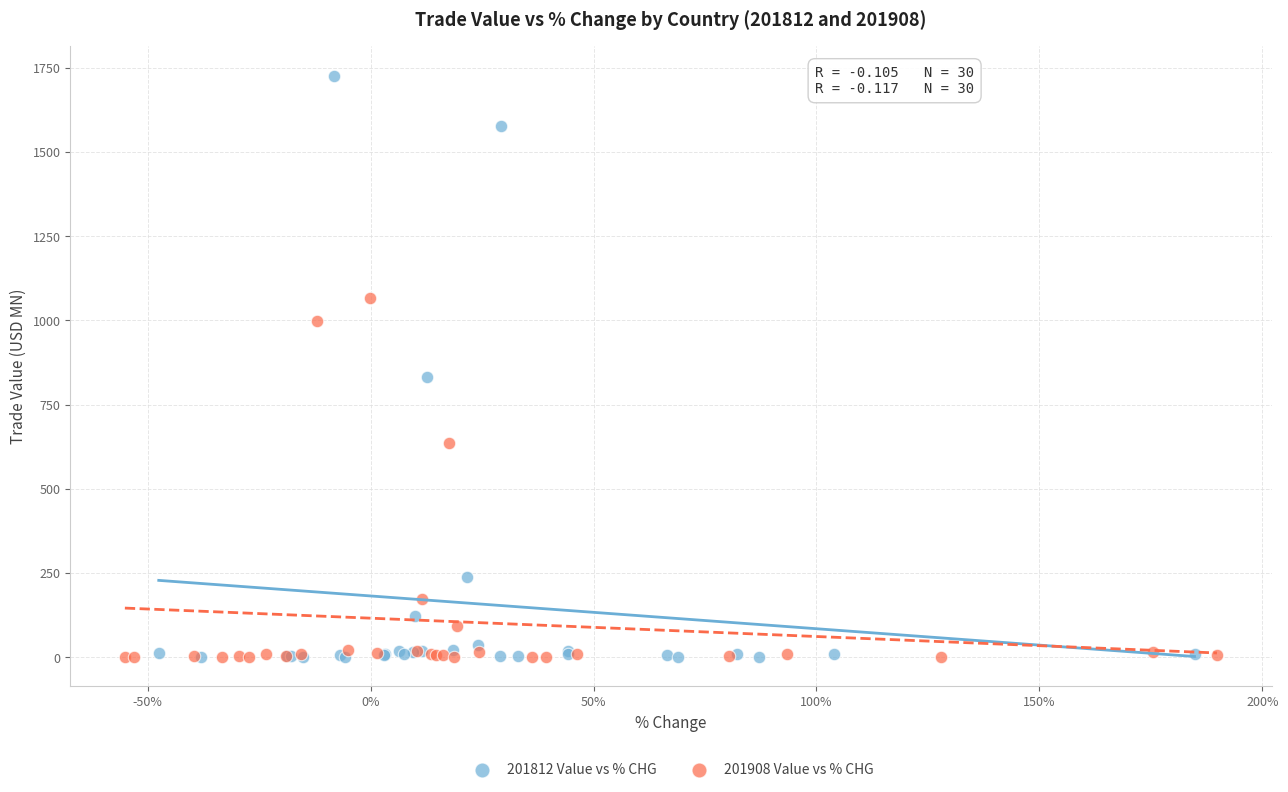

What are all the series names shown in the legend?

201812 Value vs % CHG, 201908 Value vs % CHG